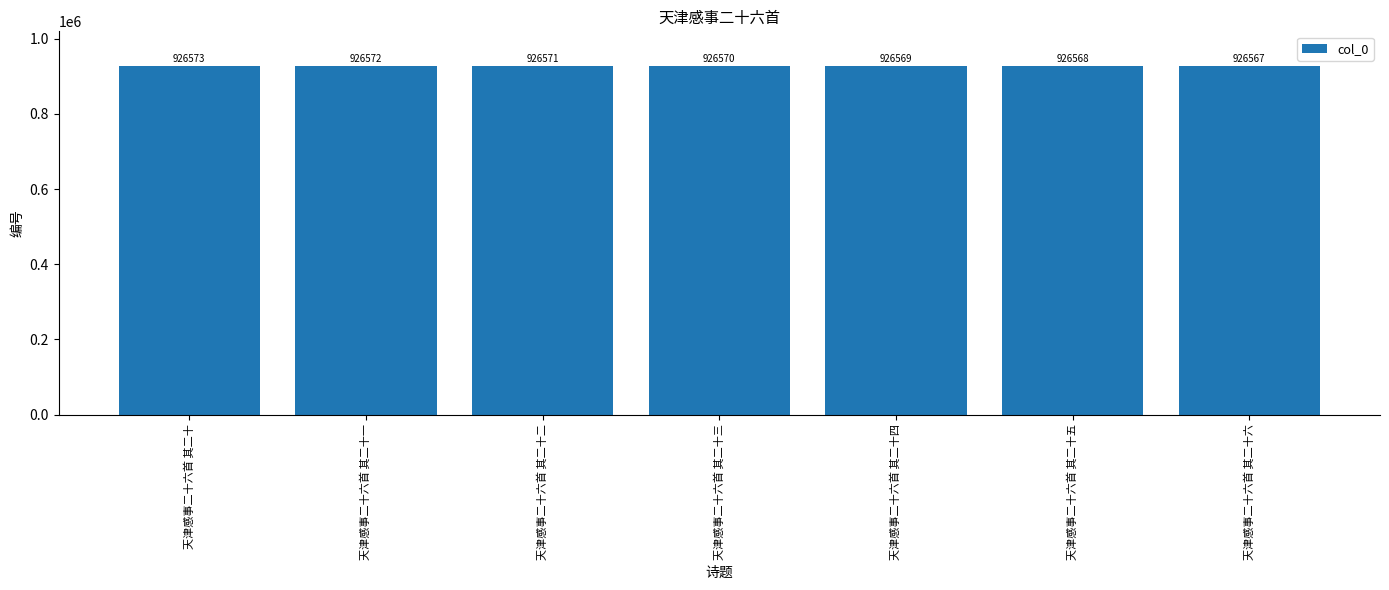

Reading left to right, what are all the values shown in this chart?

天津感事二十六首 其二十=926573	天津感事二十六首 其二十一=926572	天津感事二十六首 其二十二=926571	天津感事二十六首 其二十三=926570	天津感事二十六首 其二十四=926569	天津感事二十六首 其二十五=926568	天津感事二十六首 其二十六=926567